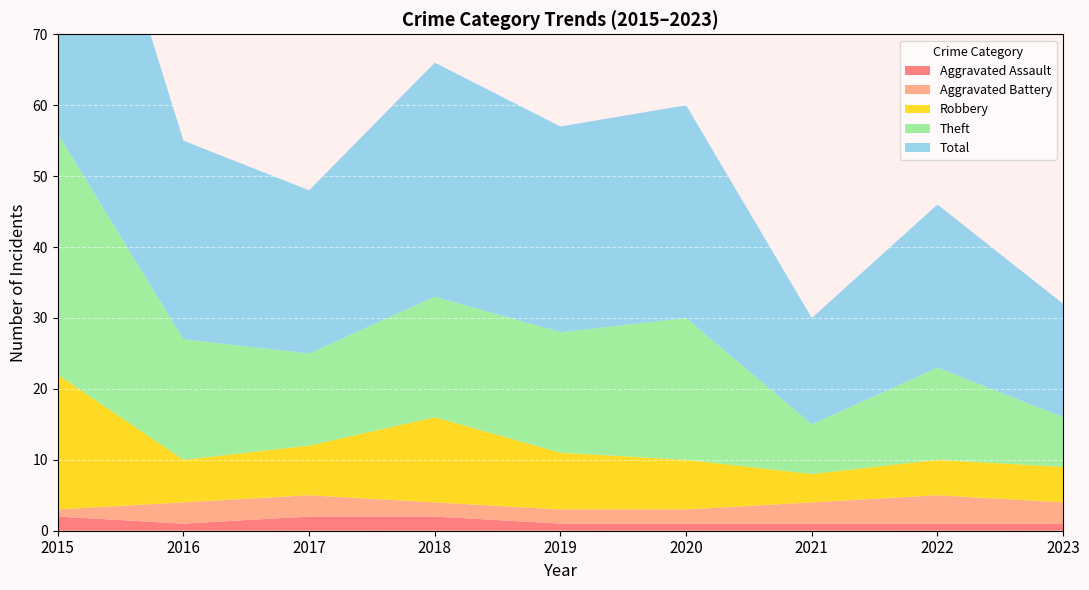

Reading right to left, transcribe all the data shown in this chart.

Aggravated Assault: 2023=1	2022=1	2021=1	2020=1	2019=1	2018=2	2017=2	2016=1	2015=2
Aggravated Battery: 2023=3	2022=4	2021=3	2020=2	2019=2	2018=2	2017=3	2016=3	2015=1
Robbery: 2023=5	2022=5	2021=4	2020=7	2019=8	2018=12	2017=7	2016=6	2015=19
Theft: 2023=7	2022=13	2021=7	2020=20	2019=17	2018=17	2017=13	2016=17	2015=34
Total: 2023=16	2022=23	2021=15	2020=30	2019=29	2018=33	2017=23	2016=28	2015=56